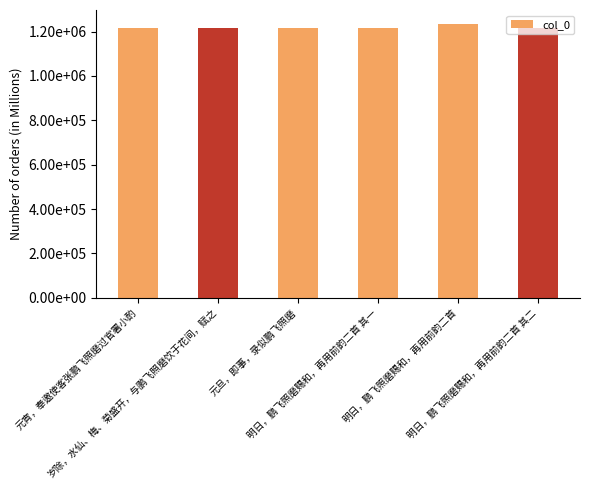

Reading right to left, what are all the values shown in this chart?

1215026	1235468	1215025	1215043	1215042	1215023